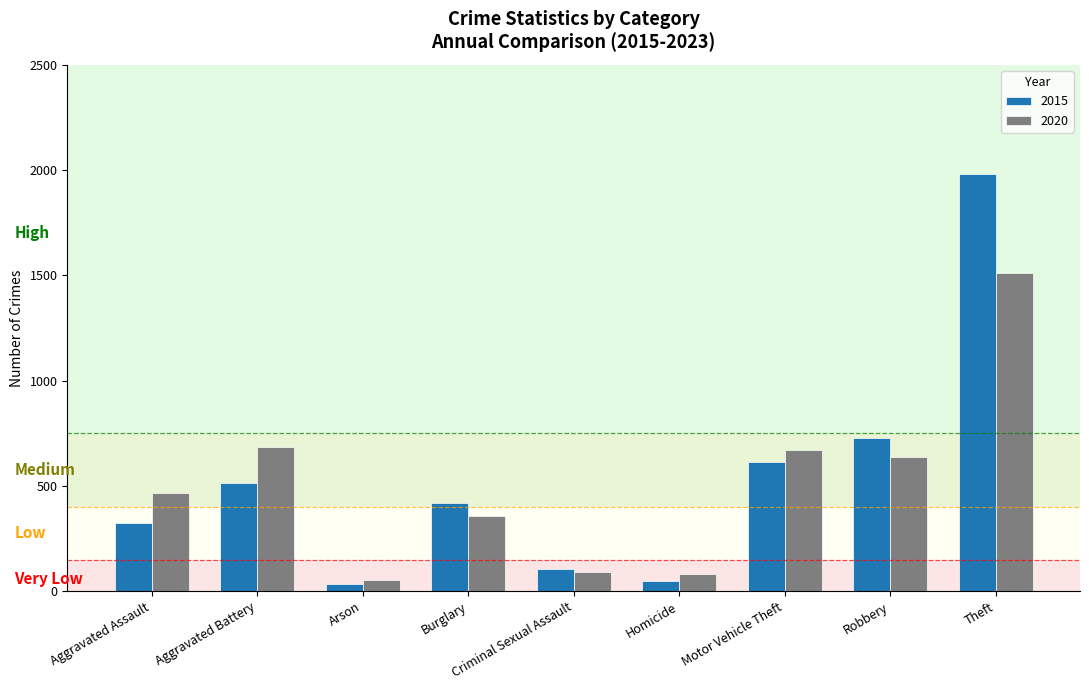

True or false: 2020 has a value of 55 at Arson.

True